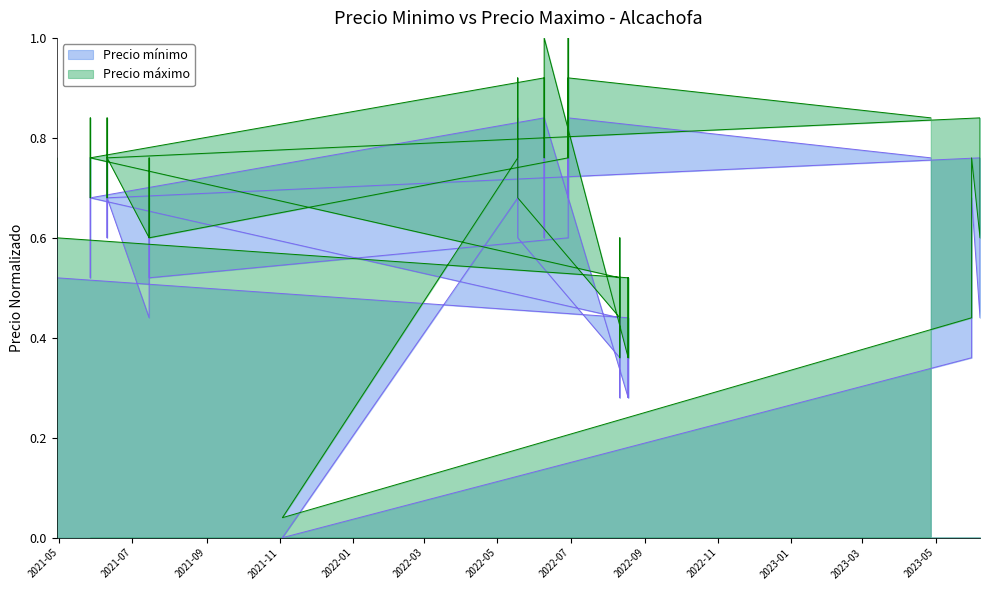

Is it true that Precio minimo equals 0.7 at 2021-05-27?

True